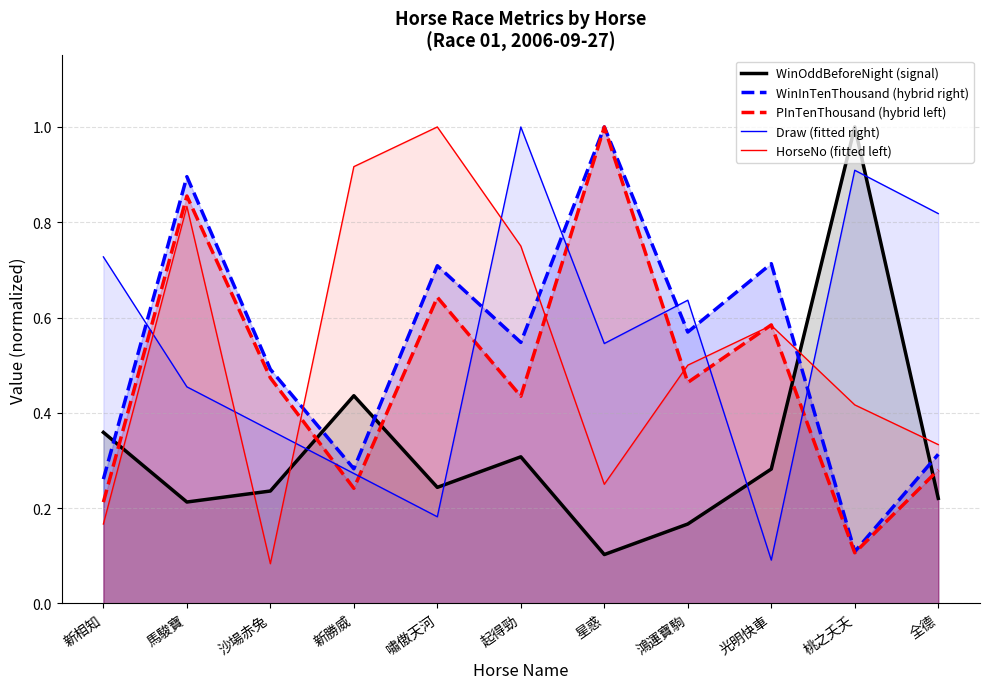

How many lines are shown in the chart?

5